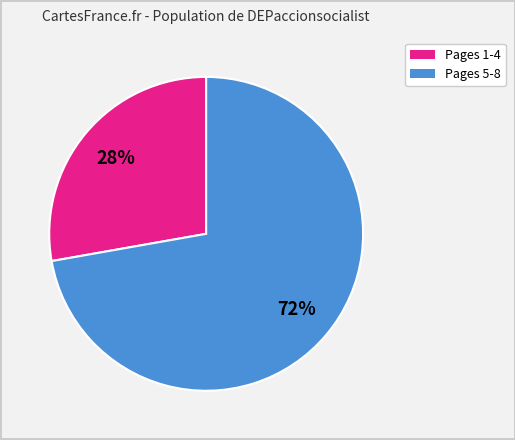

How many segments does this pie chart have?

2